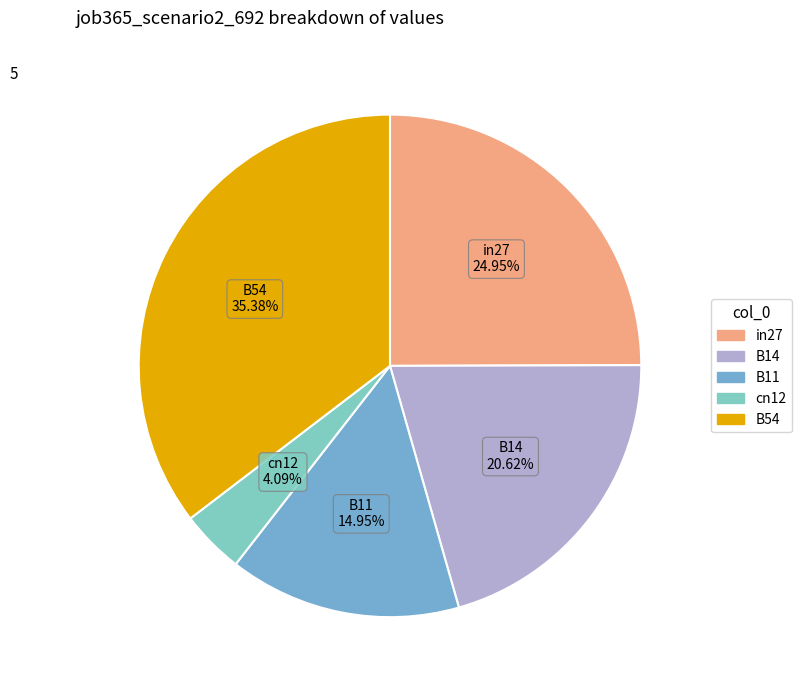

Do B14 and B54 together represent more than half of the pie?

Yes